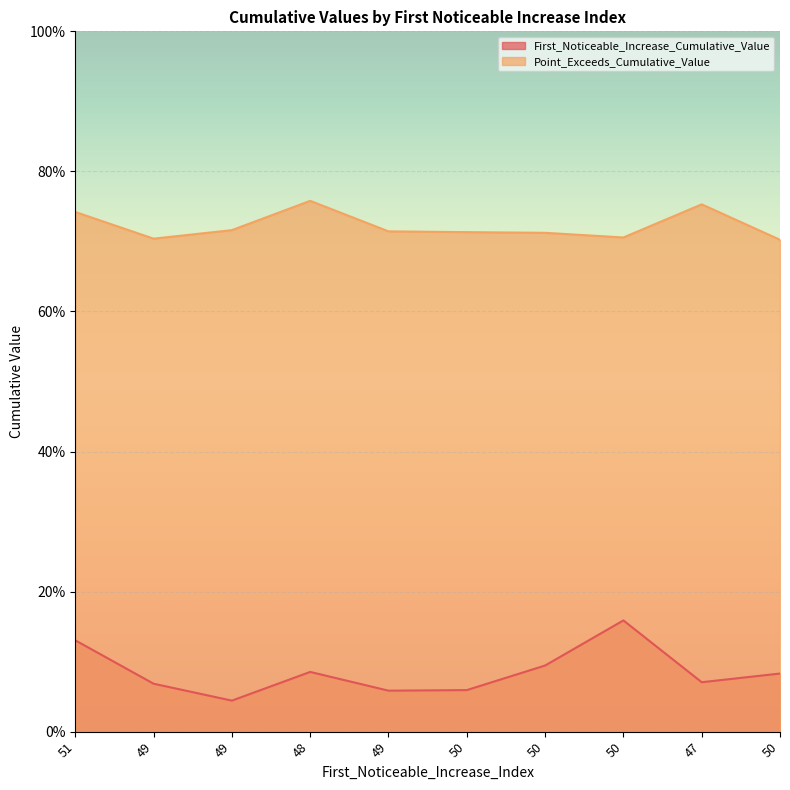

Rank the categories by First_Noticeable_Increase_Cumulative_Value value from highest to lowest.

50, 51, 50, 48, 50, 47, 49, 50, 49, 49